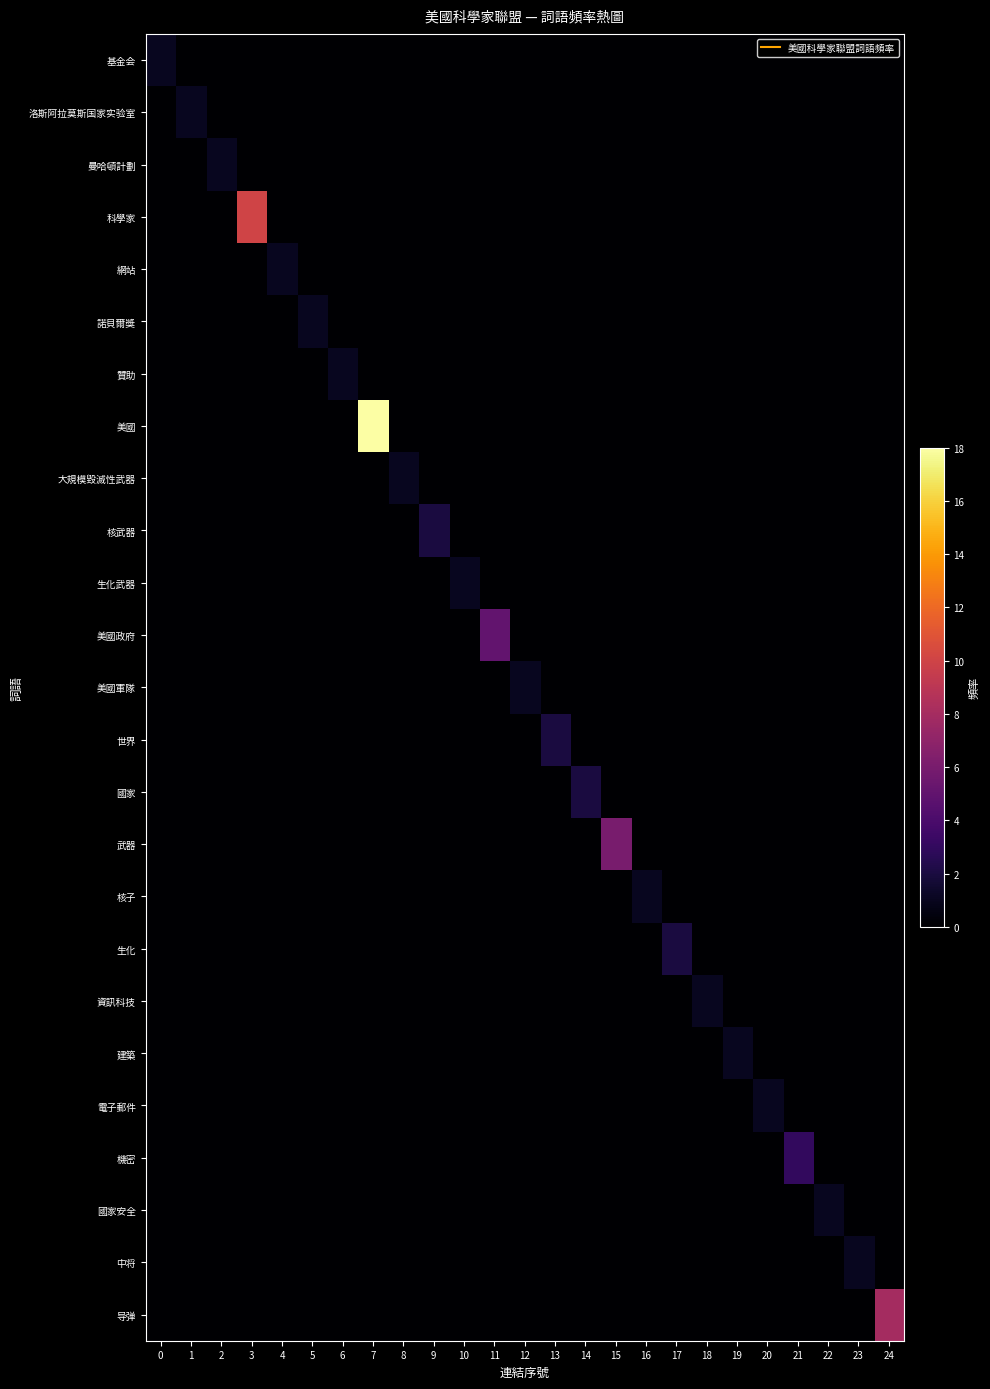

Count the number of data series in this chart.

25